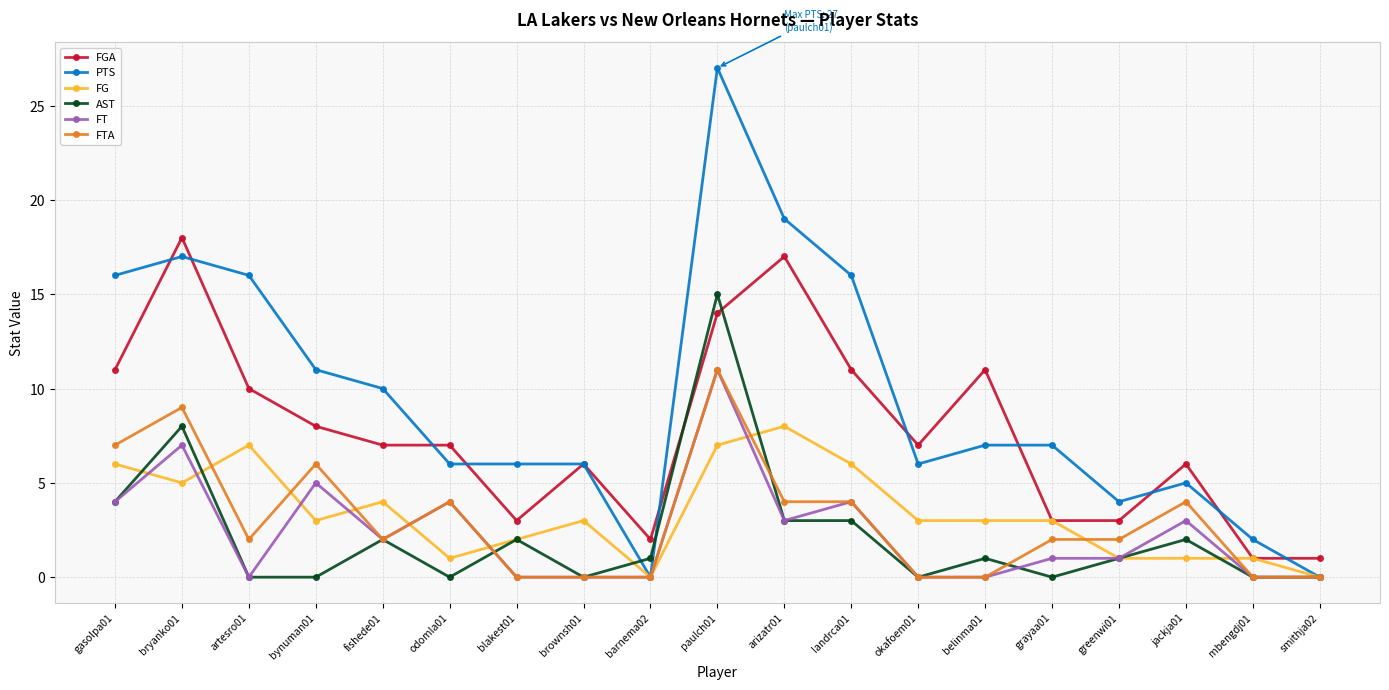

Which series has the largest range (max minus min)?

PTS